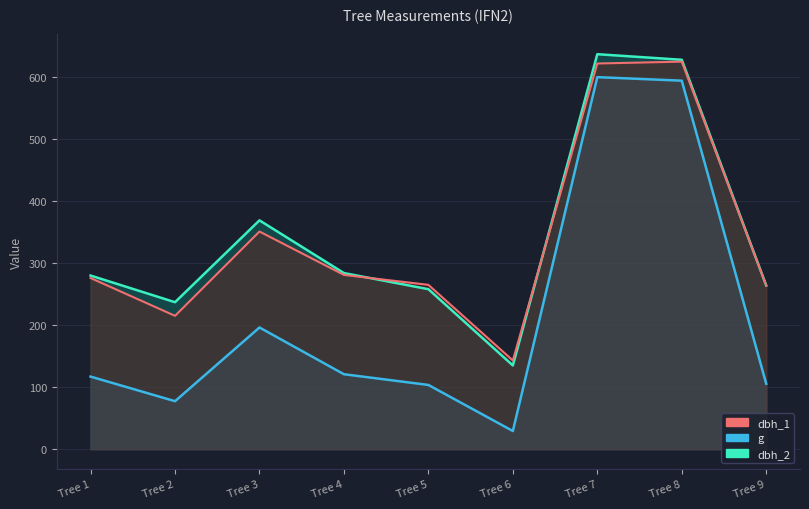

What is the sum of the dbh_1 values at Tree 8 and Tree 5?

890.0